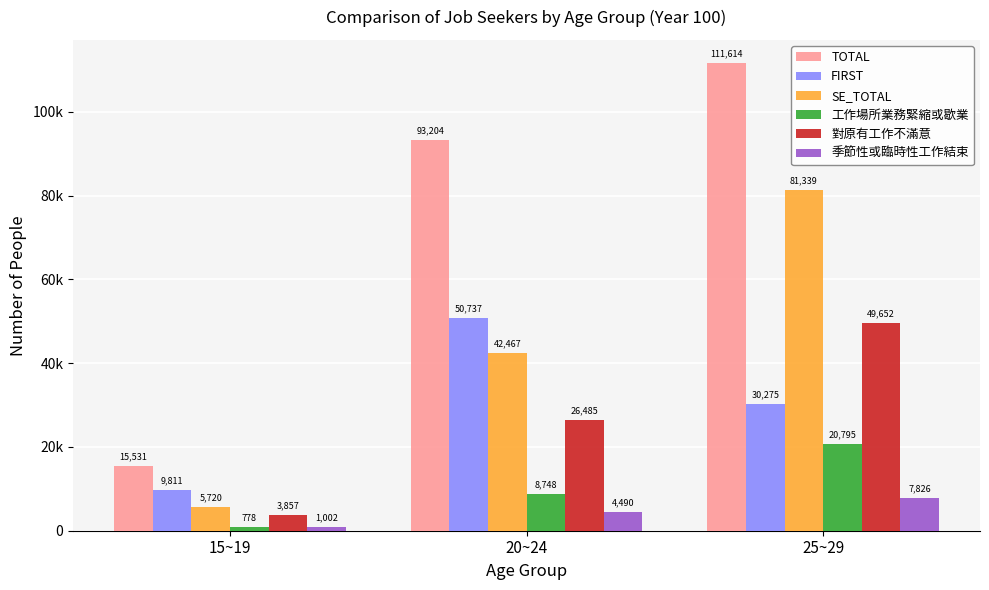

Does the chart contain any negative values?

No